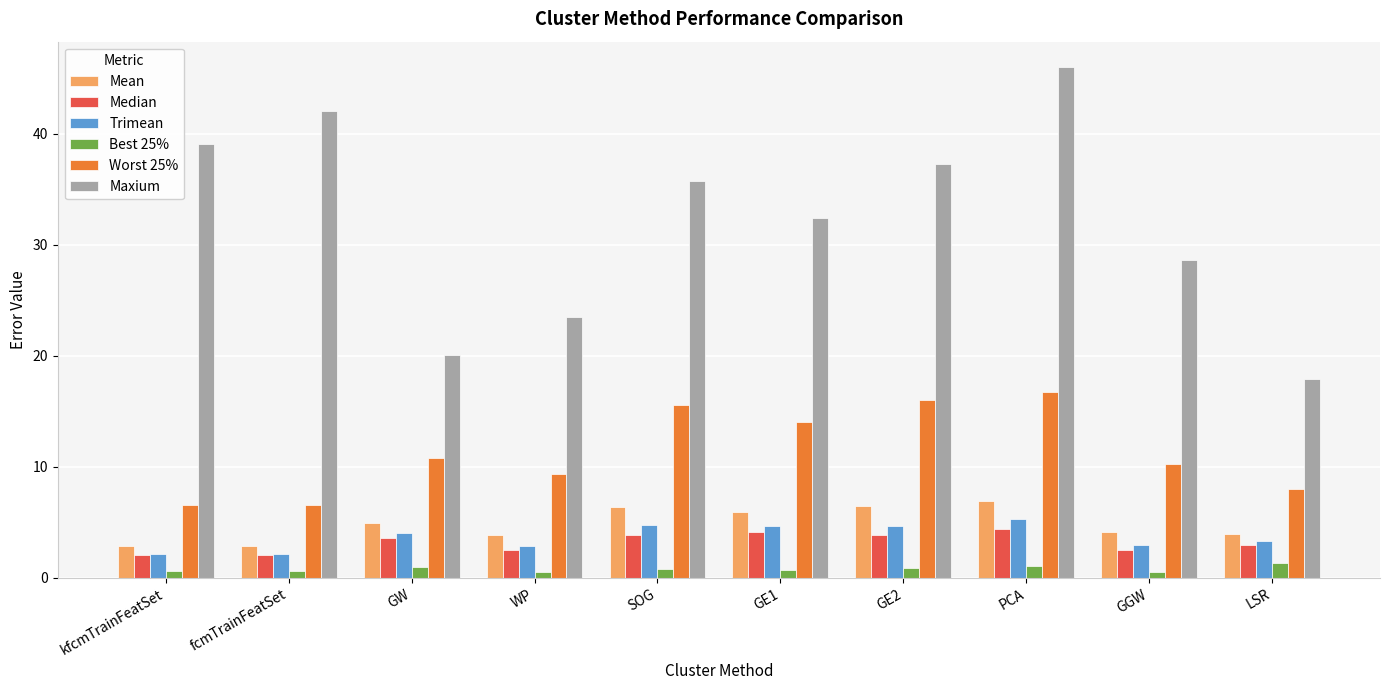

At which category is the sum across all series the highest?

PCA